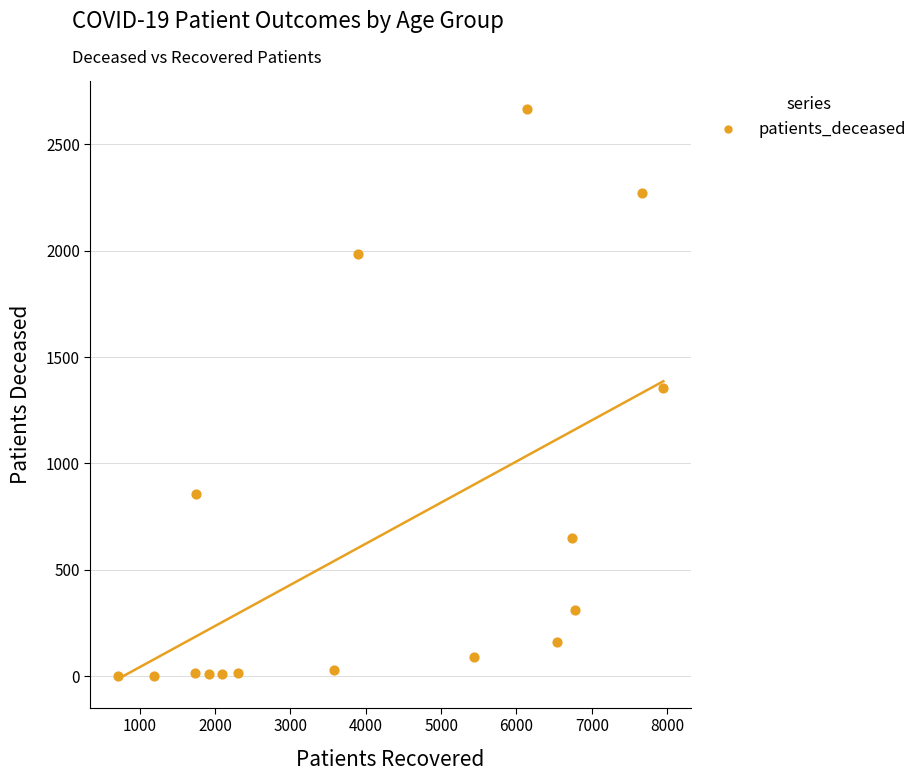

What is the range of Y values (max minus min)?

2661